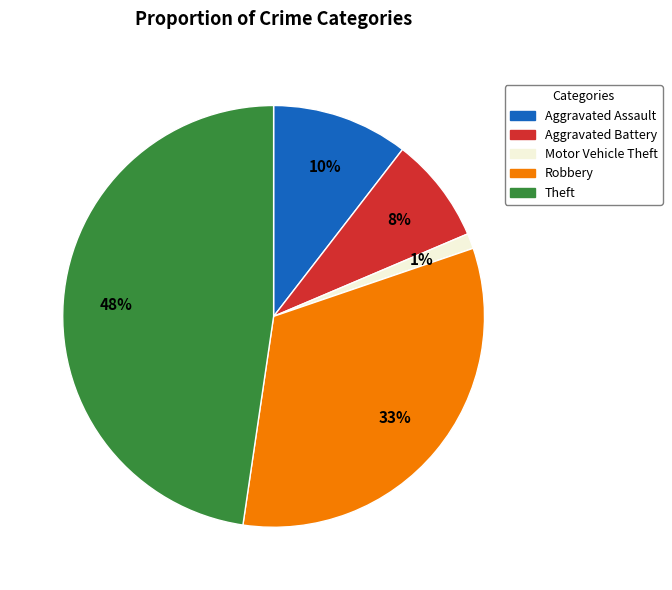

What percentage is the Aggravated Assault slice, to the nearest percent?

10%